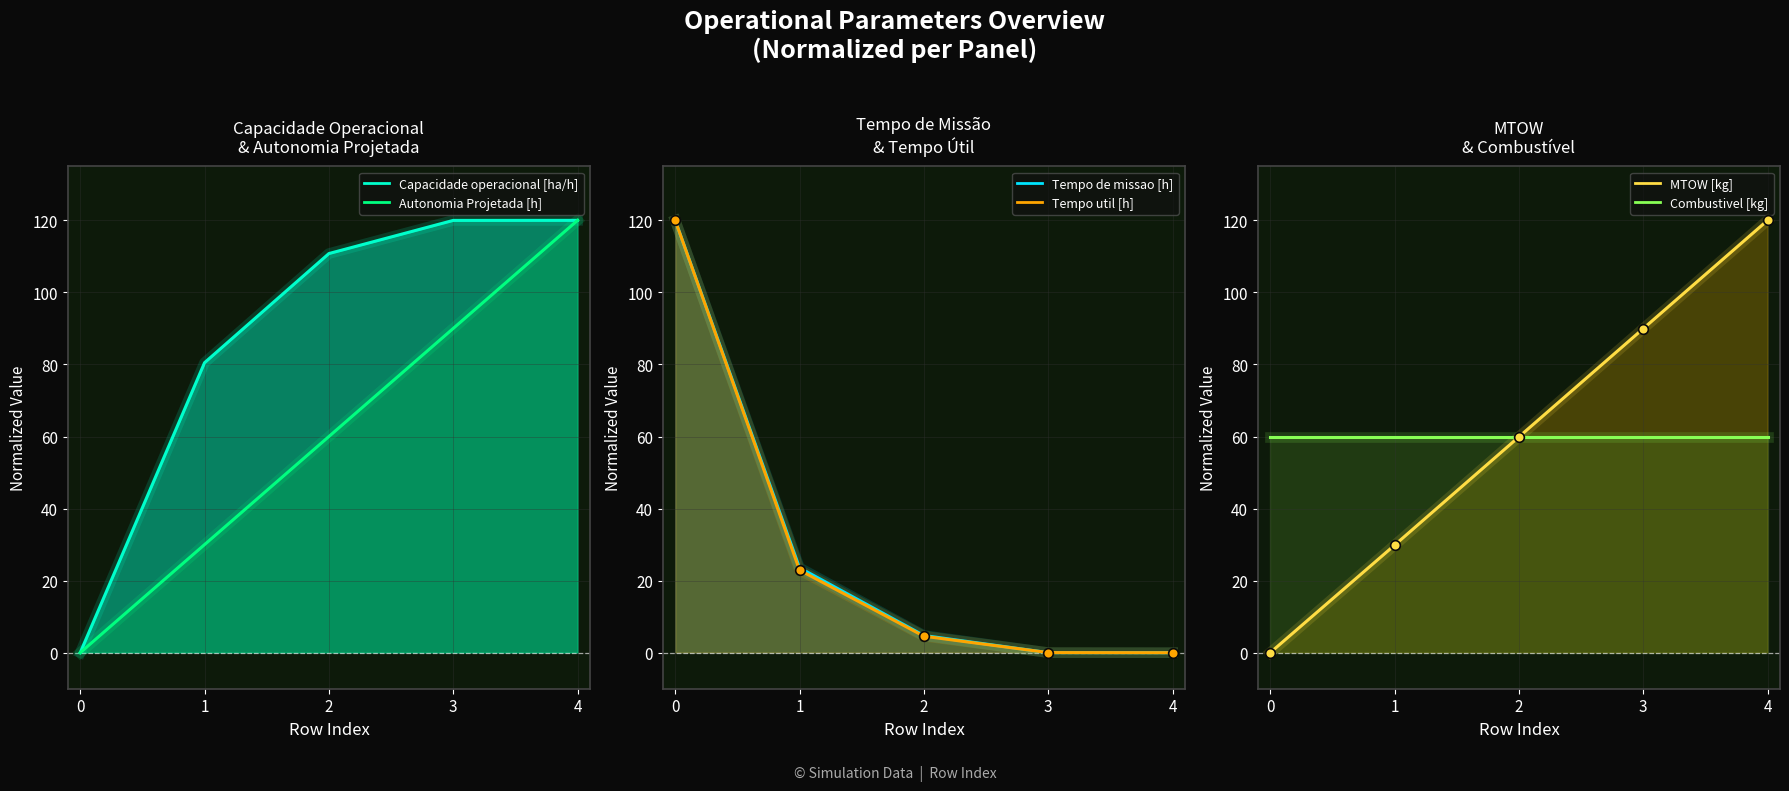

Rank the series at 2 from highest to lowest value.

Capacidade operacional [ha/h], Autonomia Projetada [h], MTOW [kg], Tempo de missao [h], Tempo util [h]